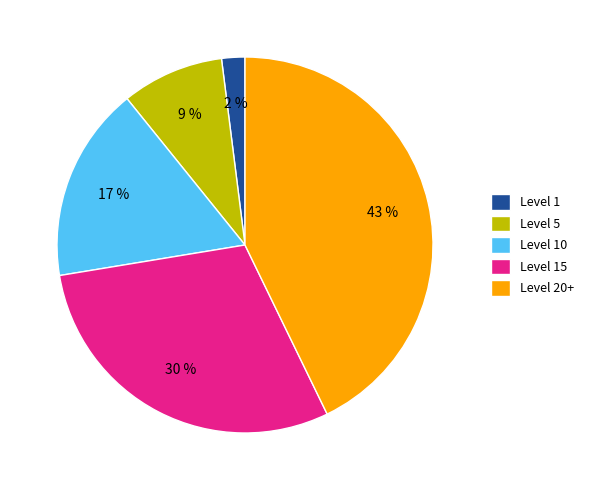

Is there a majority slice in this chart?

No